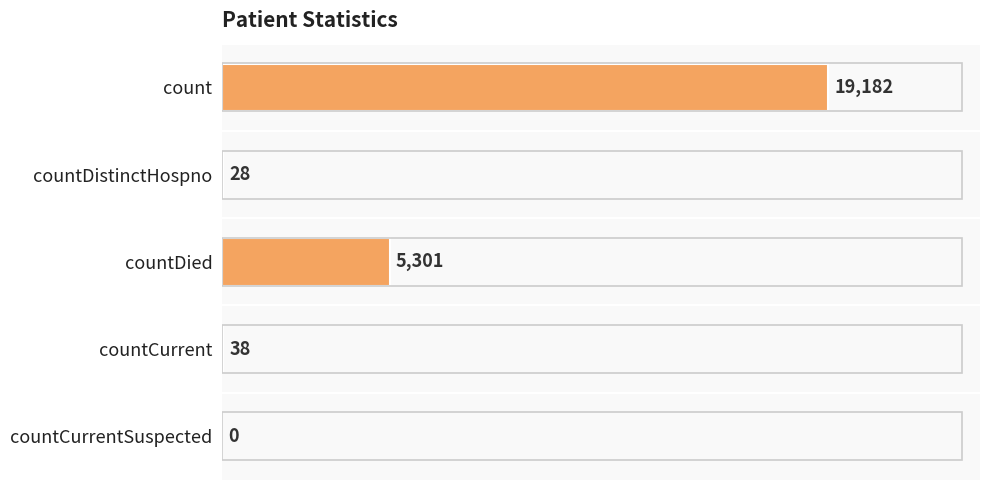

What is the greatest value displayed?

19182